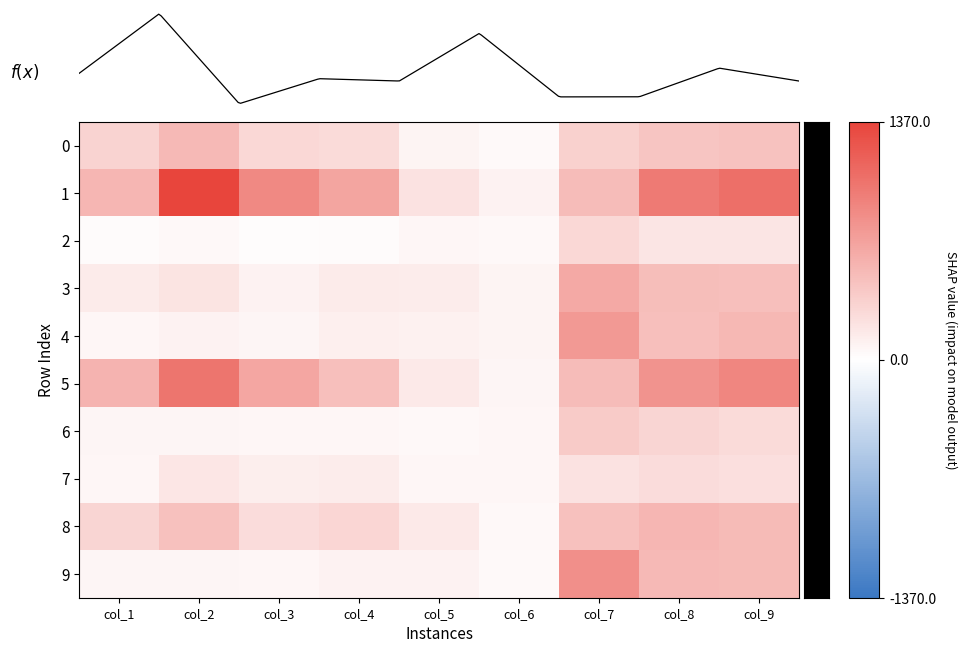

What is the sum of the 0 values at col_3 and col_5?

0.3